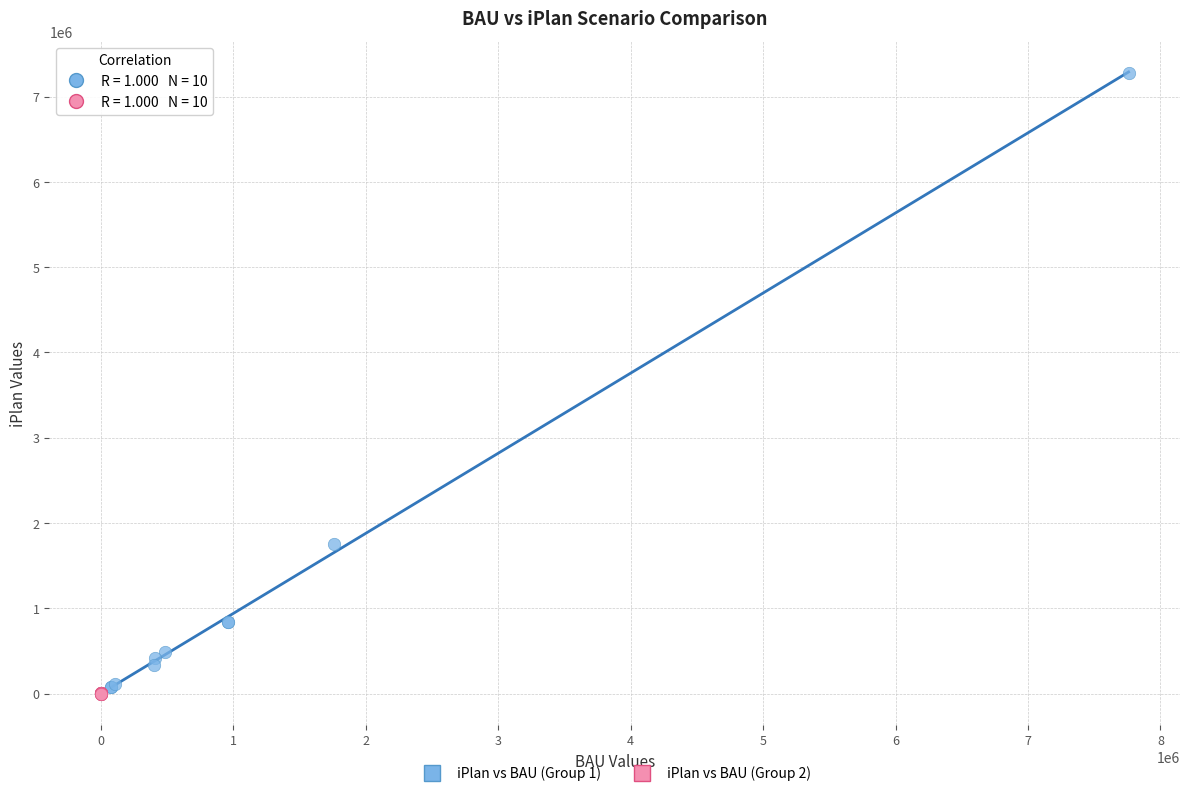

What are all the series names shown in the legend?

iPlan vs BAU (Group 1), iPlan vs BAU (Group 2)